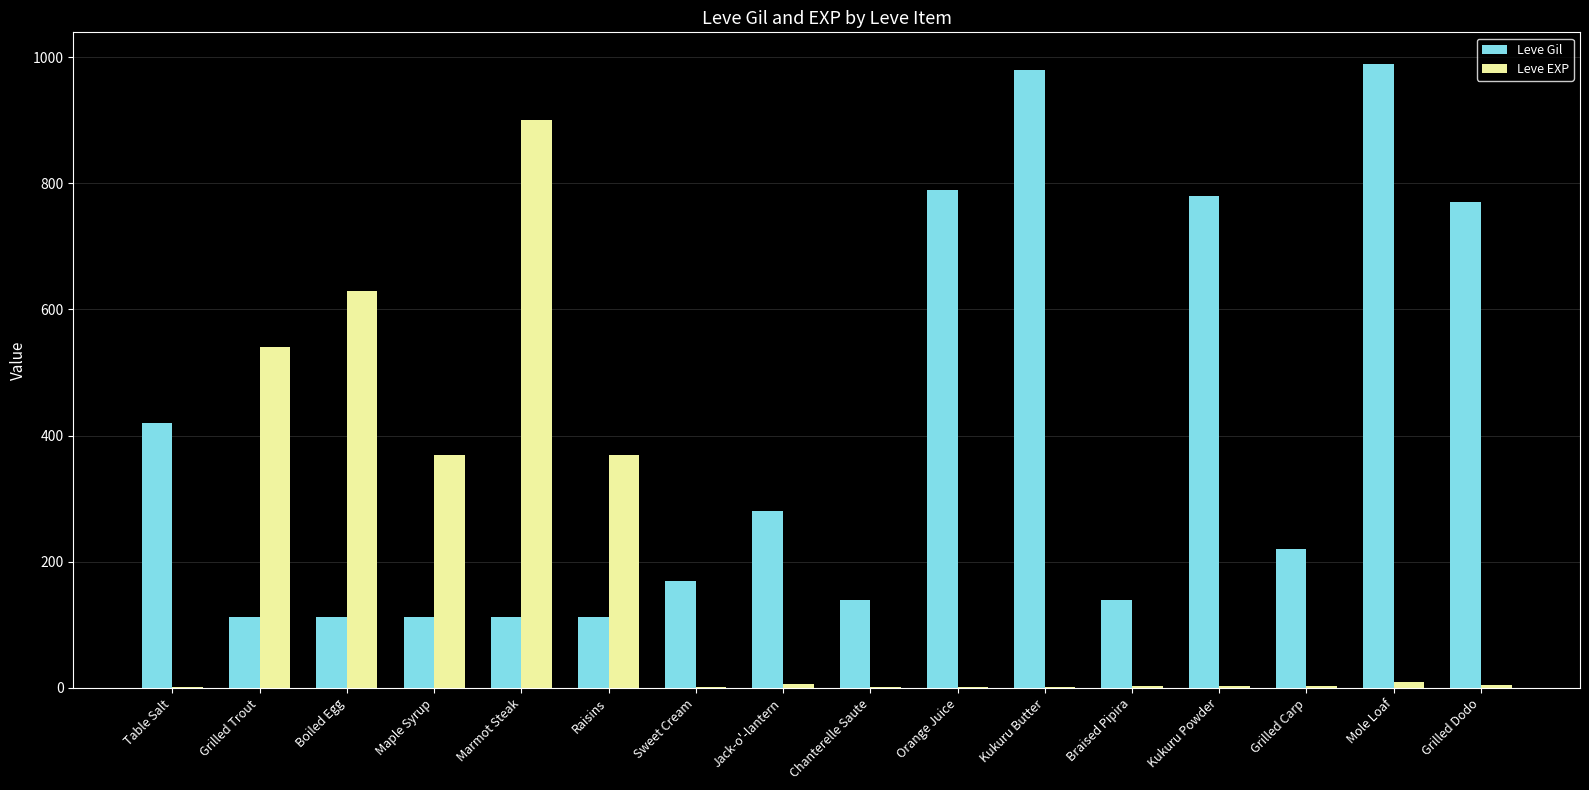

Is the value of Leve EXP at Grilled Trout greater than the value of Leve Gil at Boiled Egg?

Yes